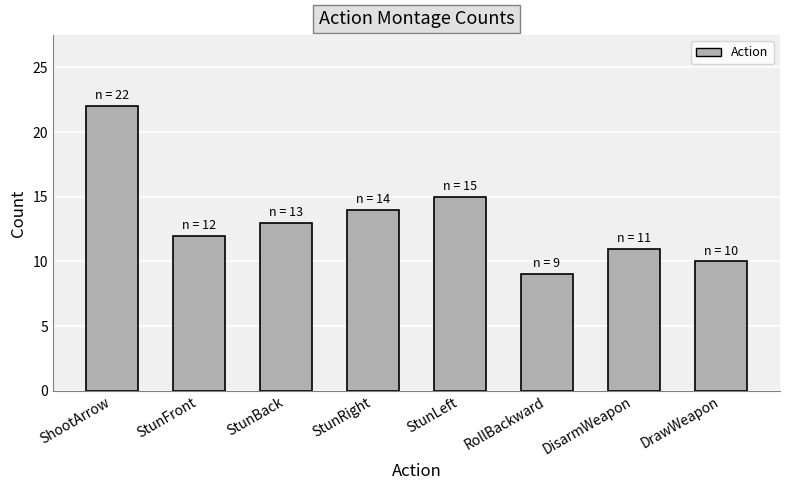

What is the difference between the second highest and minimum values?

6